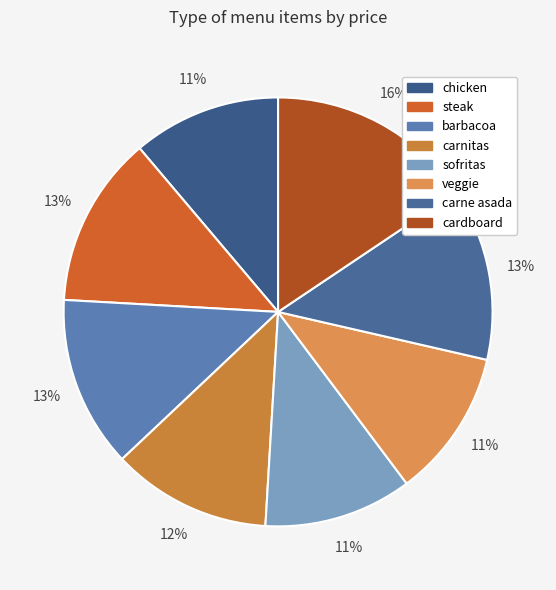

What is the ratio of the value at sofritas to the value at carne asada?

0.9